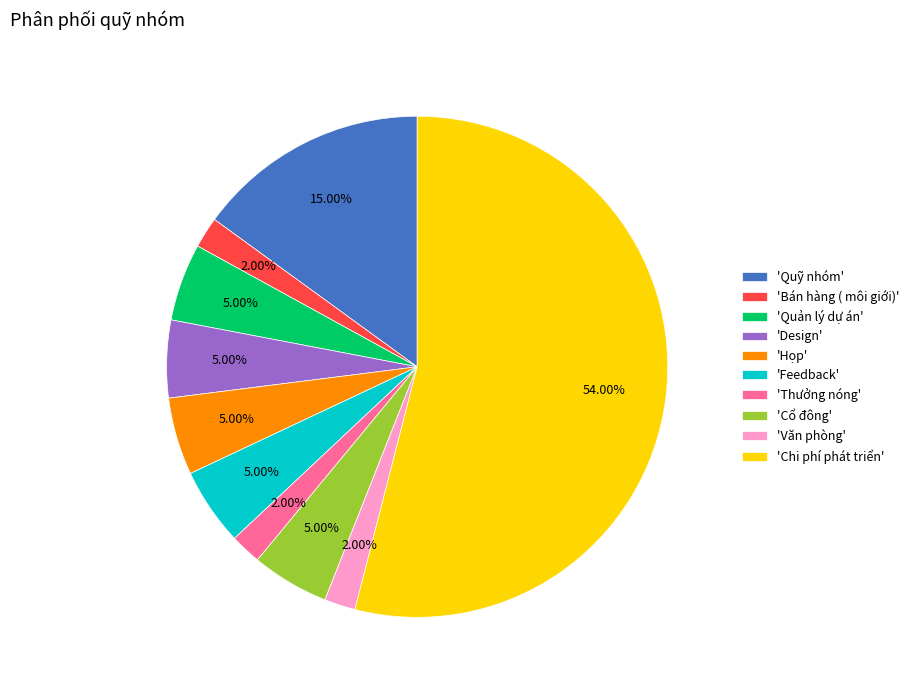

Between 'Quản lý dự án' and 'Bán hàng ( môi giới)', which is larger?

'Quản lý dự án'